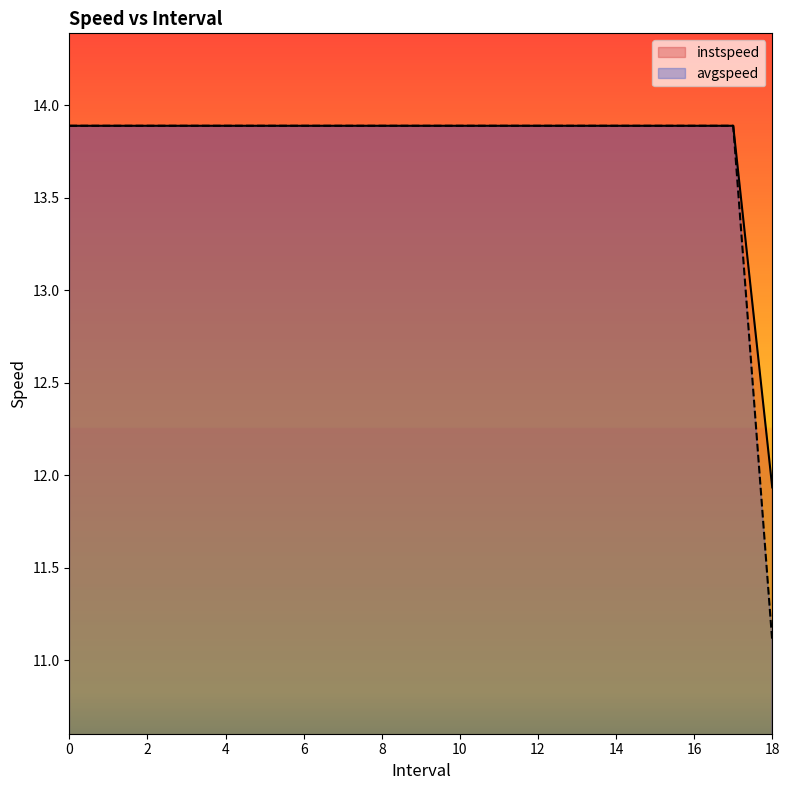

True or false: instspeed and avgspeed intersect in this chart.

False